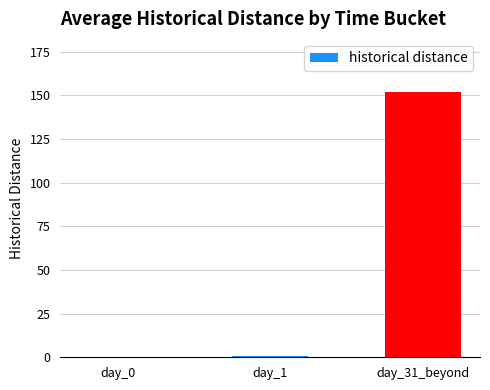

What is the change in value from day_1 to day_31_beyond?

+151